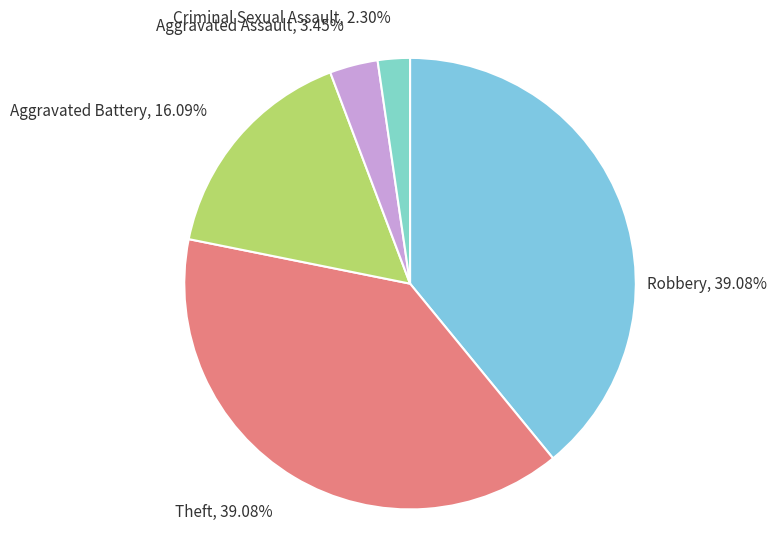

How many slices are in this pie chart?

5